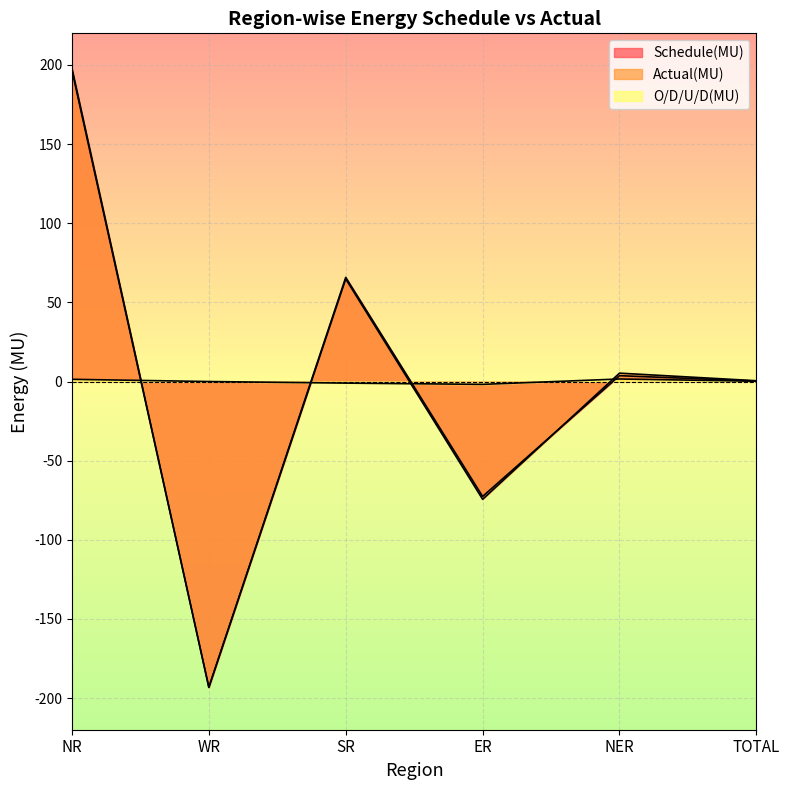

What is the spread (max minus min) of values at SR?

66.8